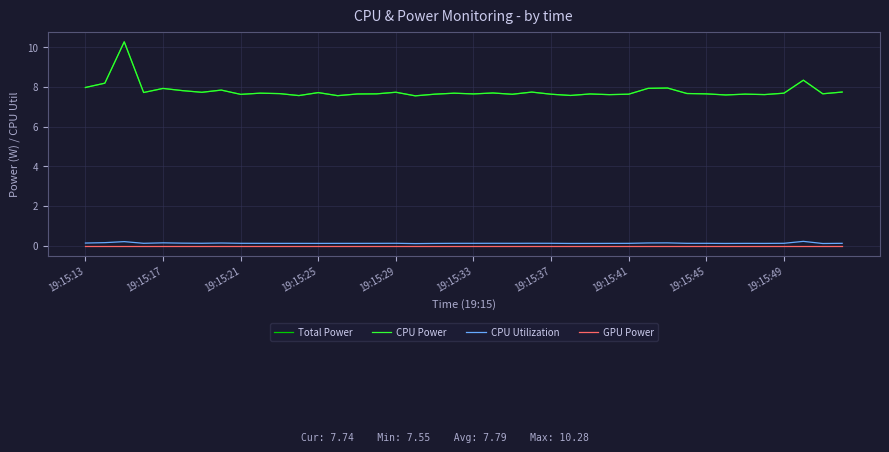

True or false: CPU Power and GPU Power intersect in this chart.

False